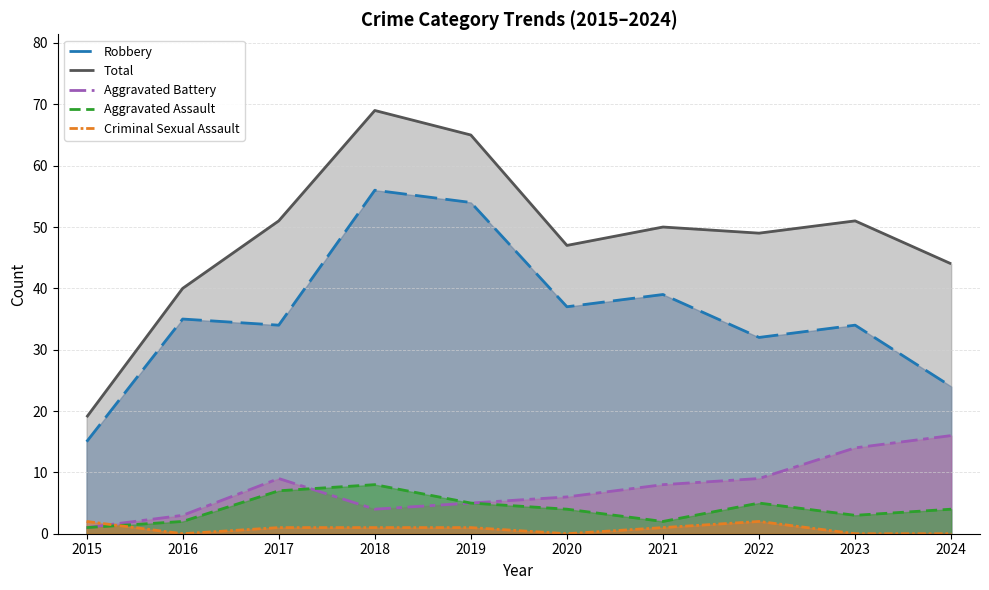

Which series has the largest total across all categories?

Total